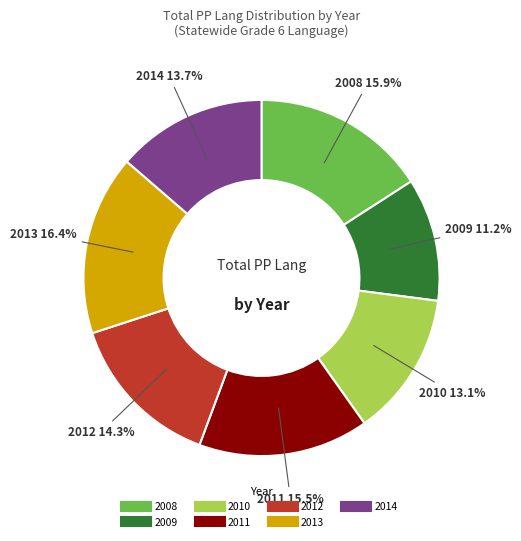

How many segments does this pie chart have?

7